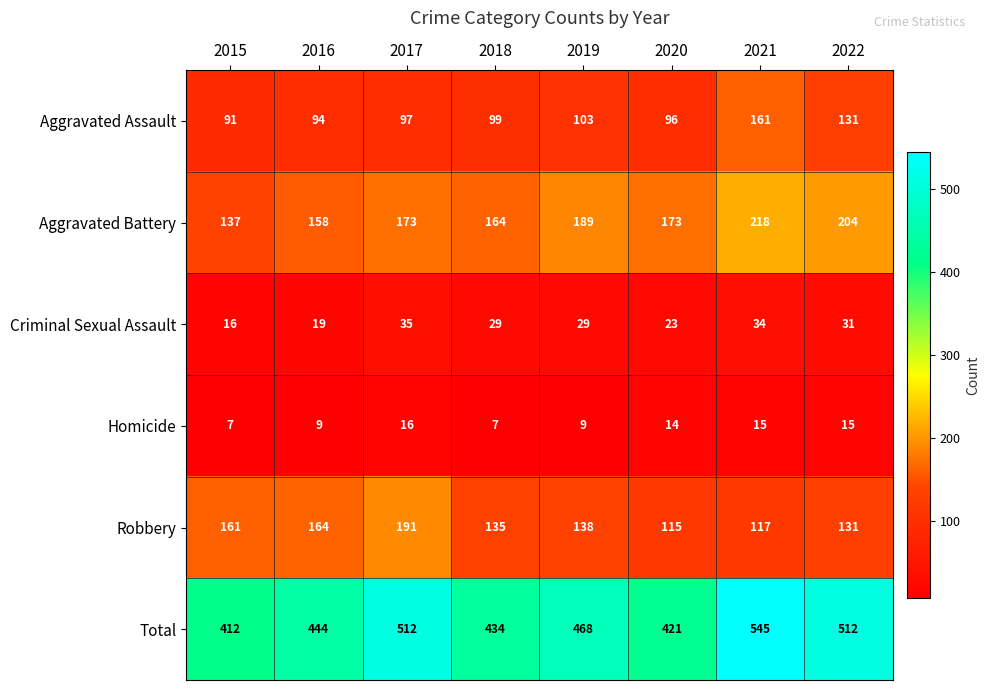

What is the approximate value of Total at 2019, to the nearest 5?

470